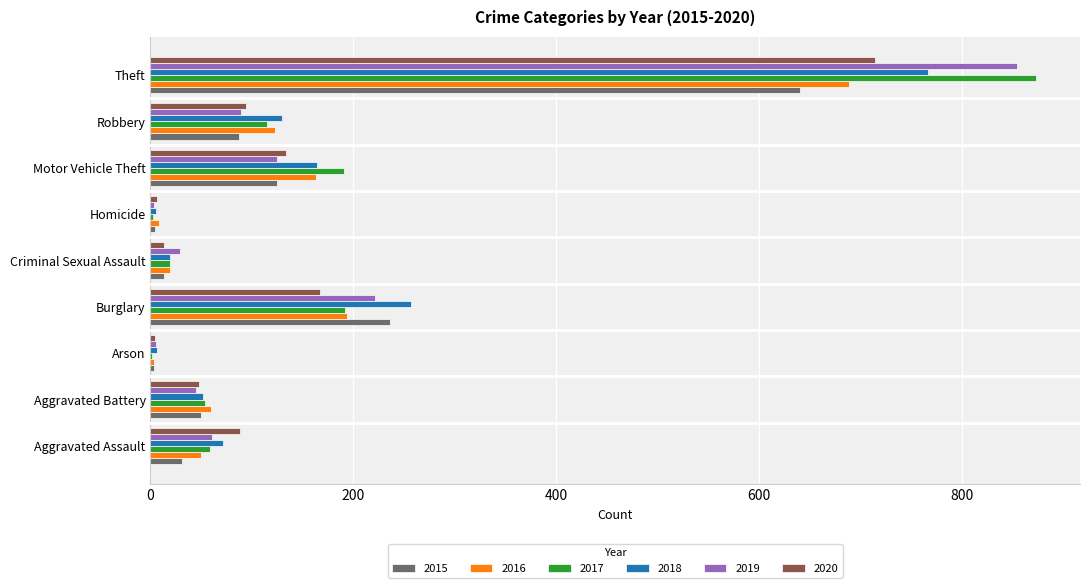

At which category is the sum across all series the highest?

Theft